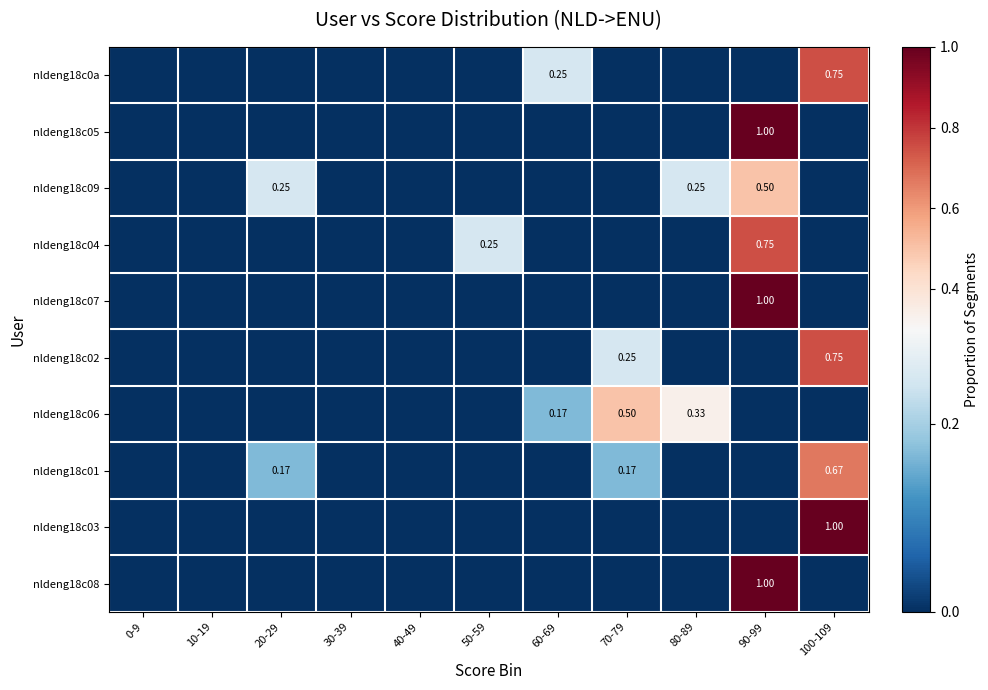

What is the difference between the nldeng18c03 values at 100-109 and 60-69?

1.0